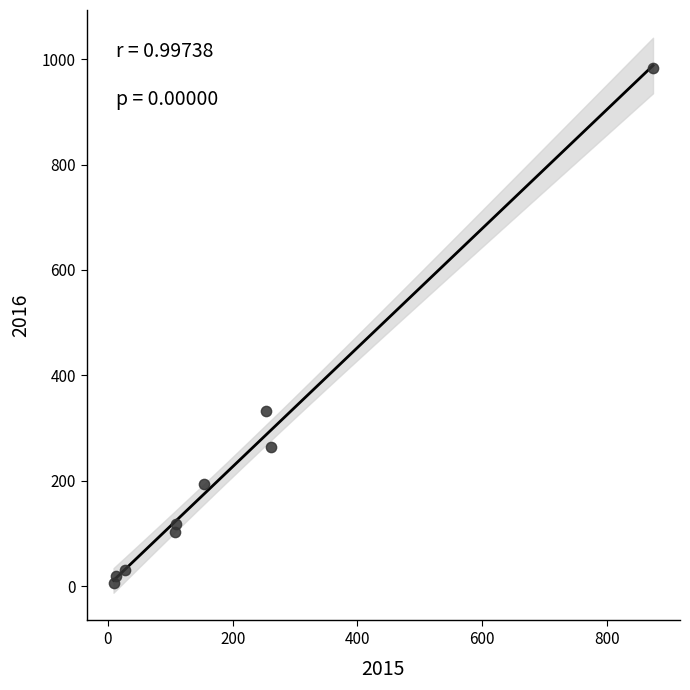

What Y value in the scatter plot is closest to 495?

333